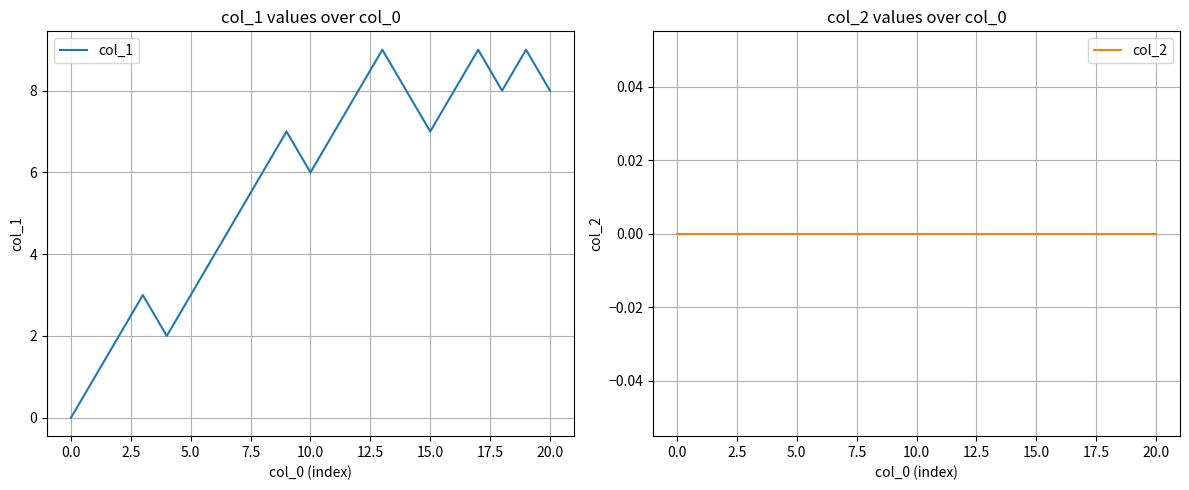

The col_1 series shows 6 at 12.5. True or false?

False